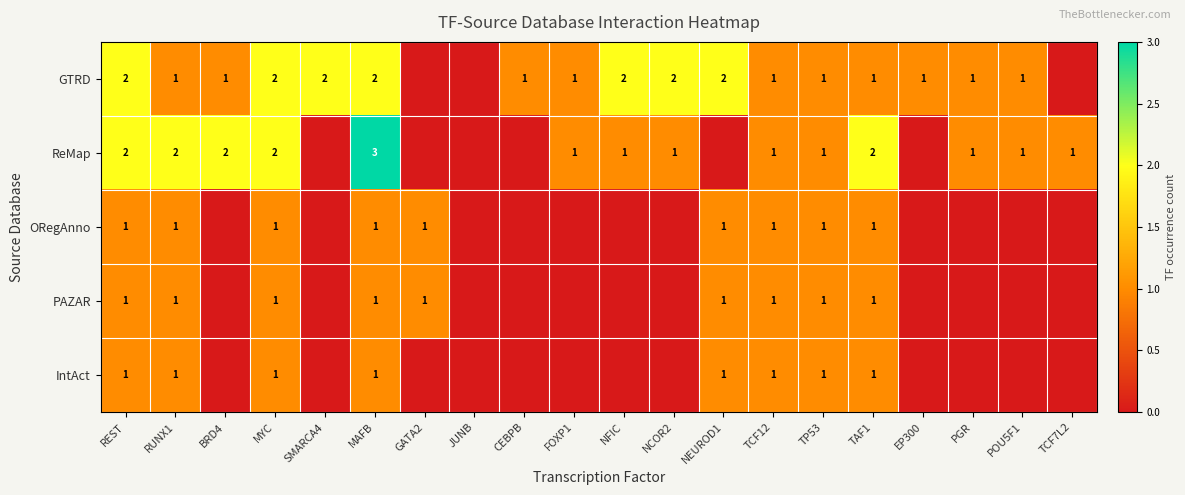

Count the number of categories in the chart.

20